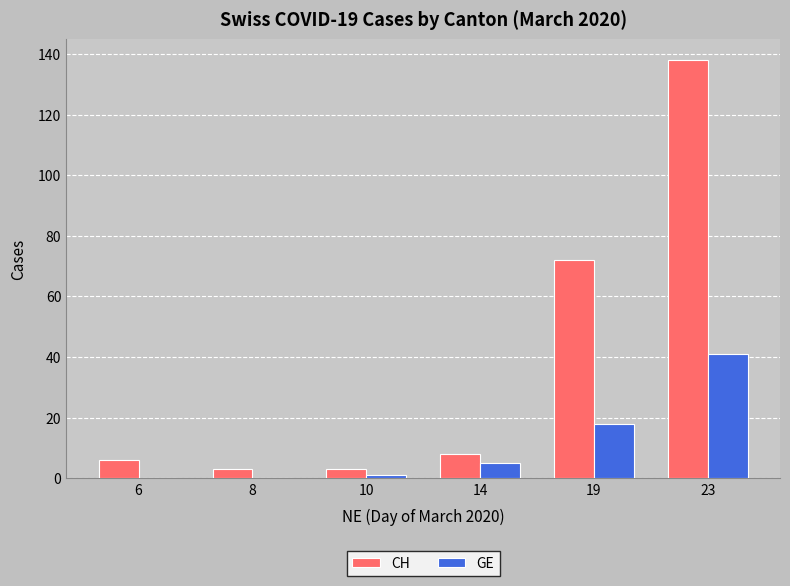

Which category has the highest value in the CH series?

23